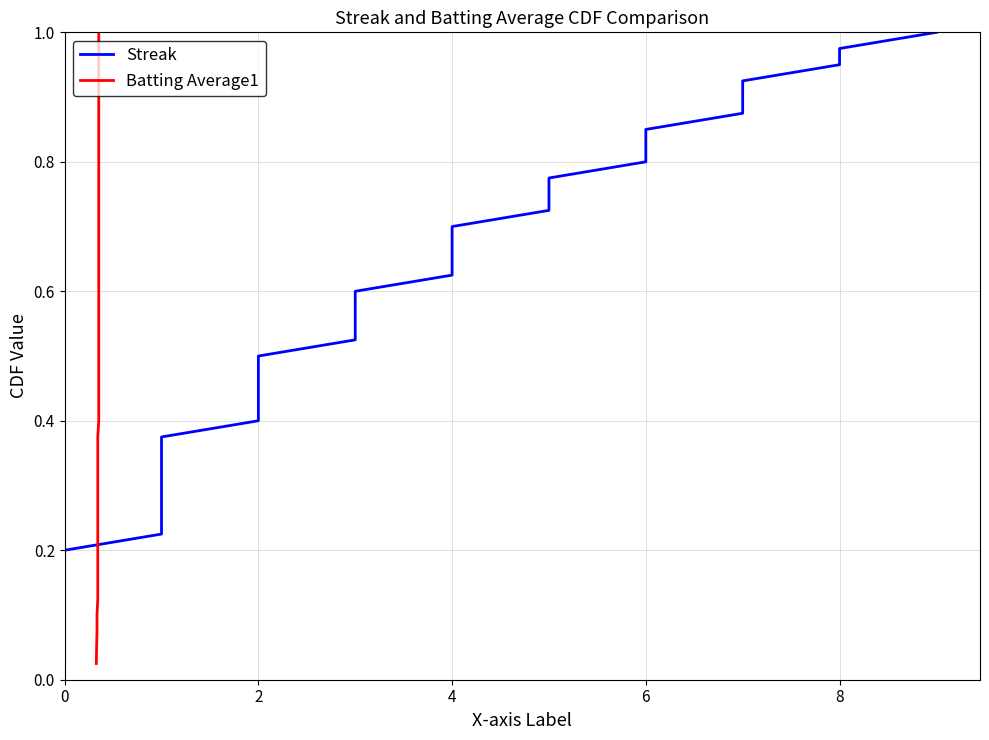

What is the average value of the Streak series?

0.5